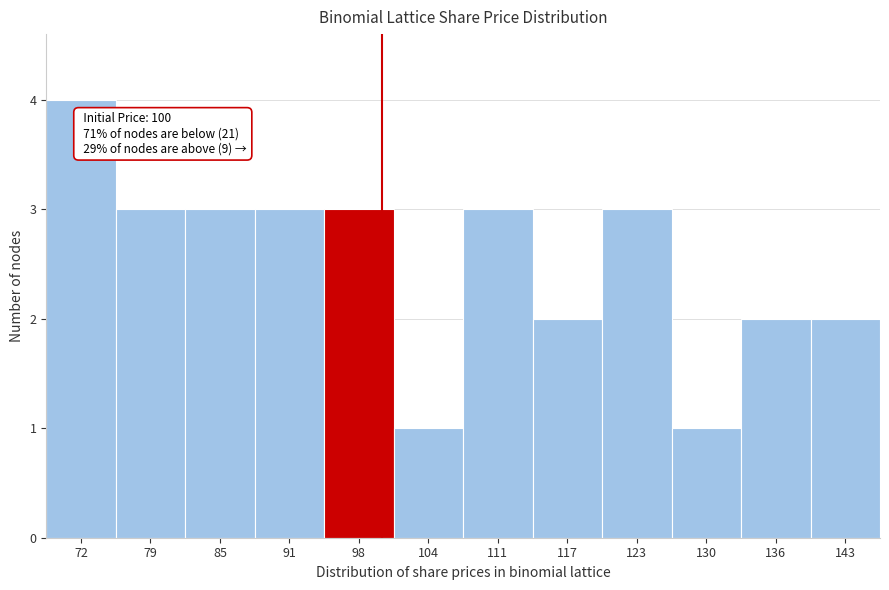

Which range on the x-axis has the tallest bar?

69 to 75